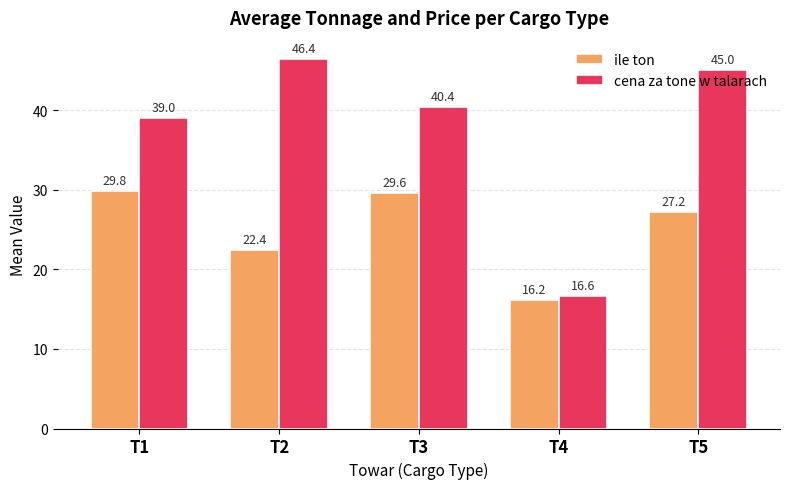

Is it true that ile ton equals 27.2 at T5?

True